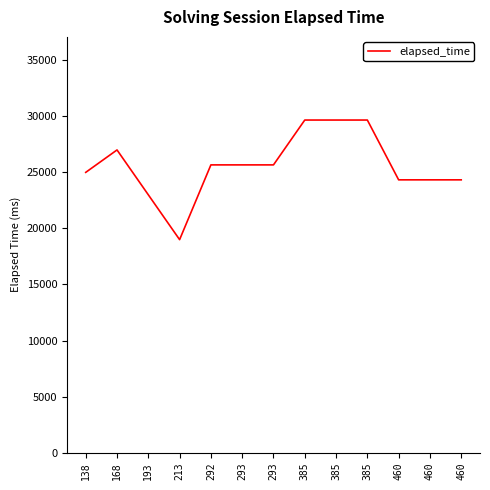

How many interior local valleys (lower than both neighbors) does the data have?

1